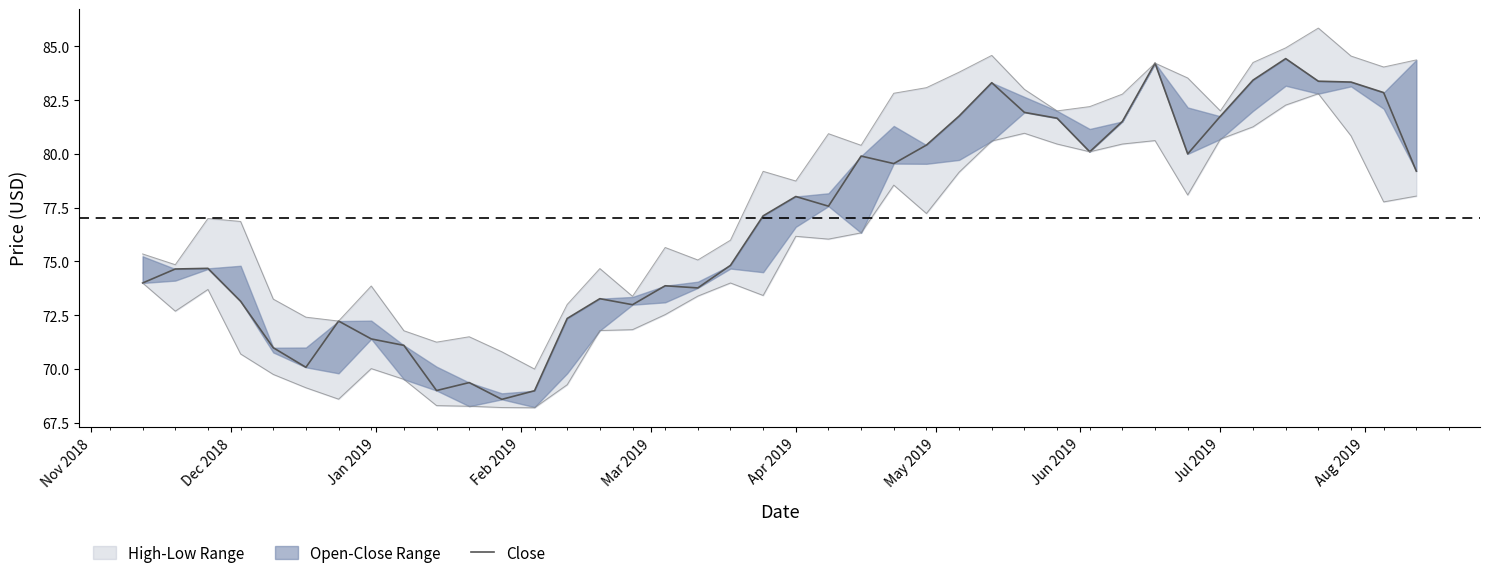

How many data points are above 77?

21